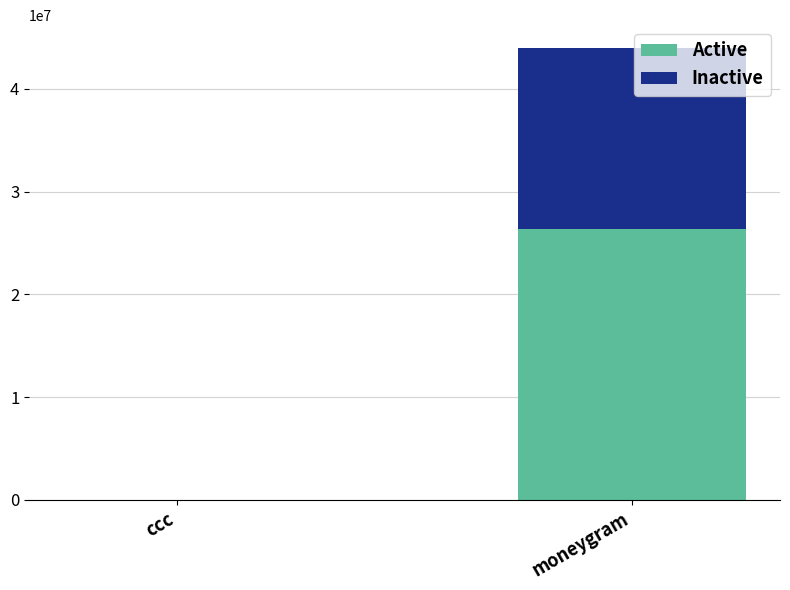

The Active series shows 26405392.2 at moneygram. True or false?

True